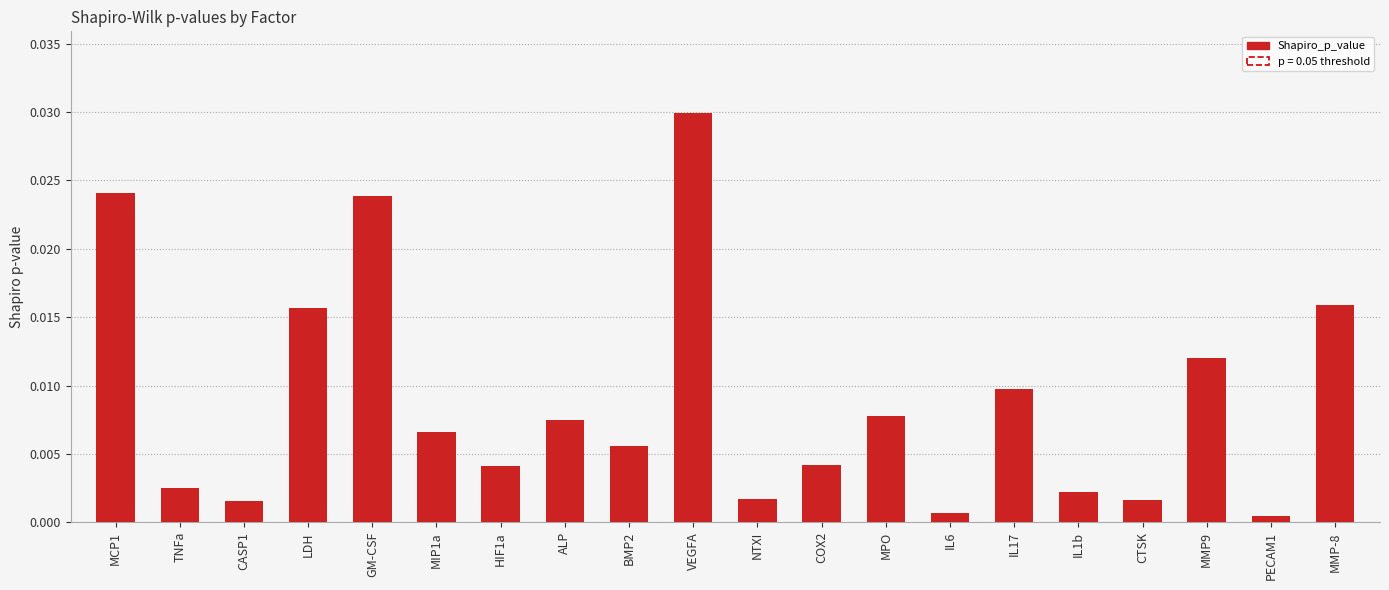

Which label corresponds to the largest value in the chart?

VEGFA